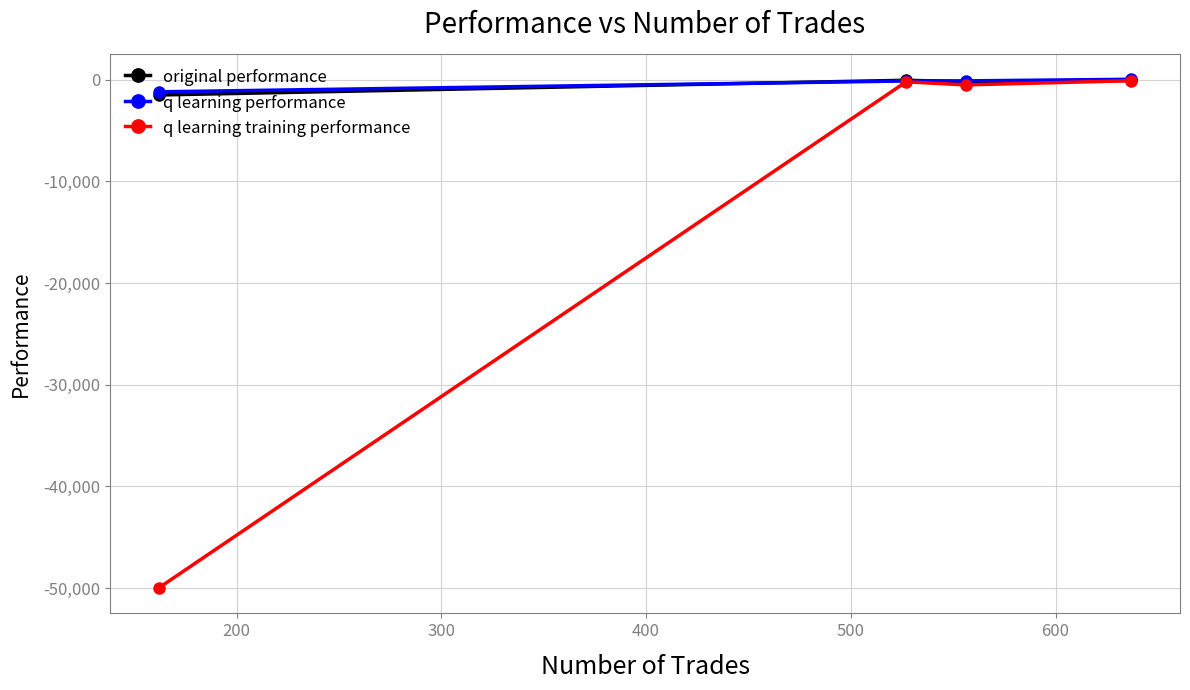

What is the smallest value displayed?

-50000.0